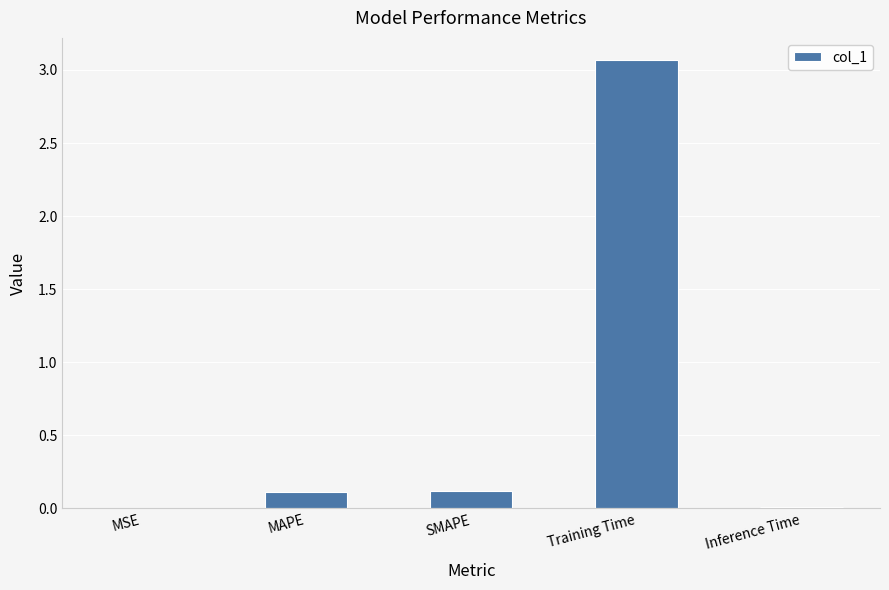

The value at Inference Time is 0.0. True or false?

True